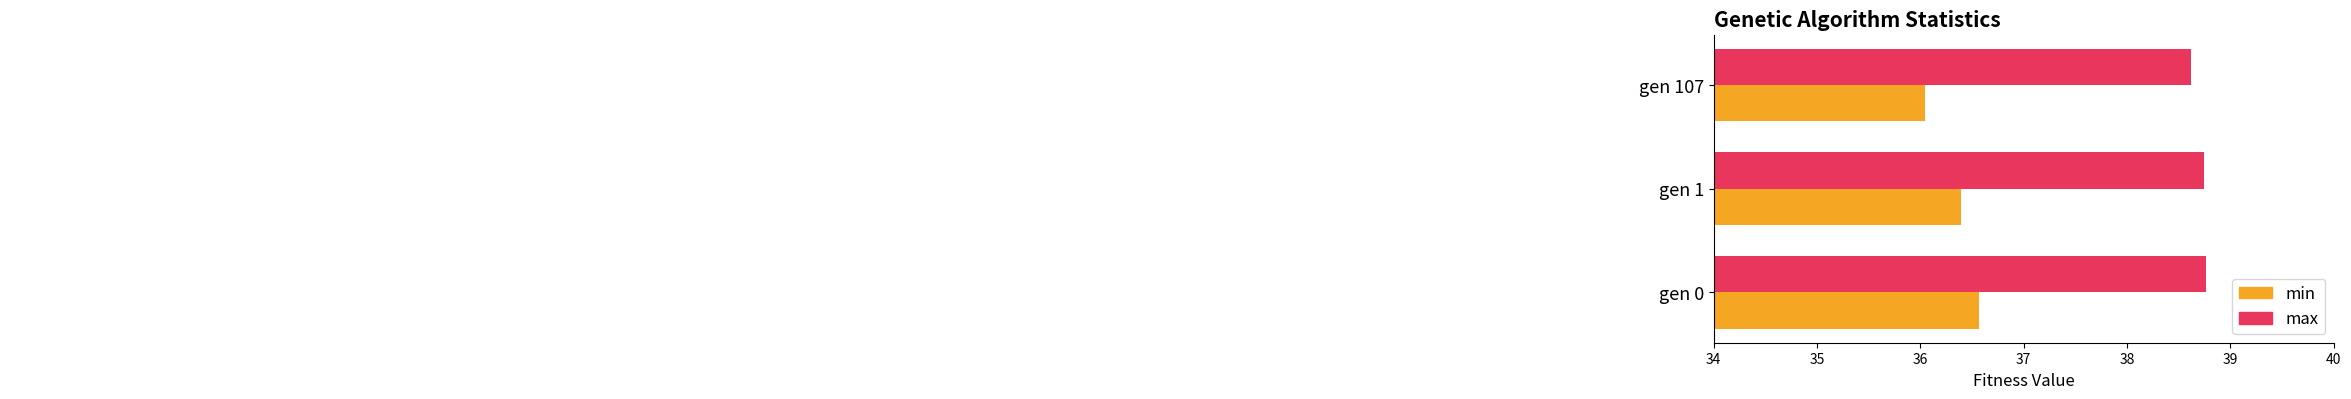

What is the total value across all series at gen 0?

75.3